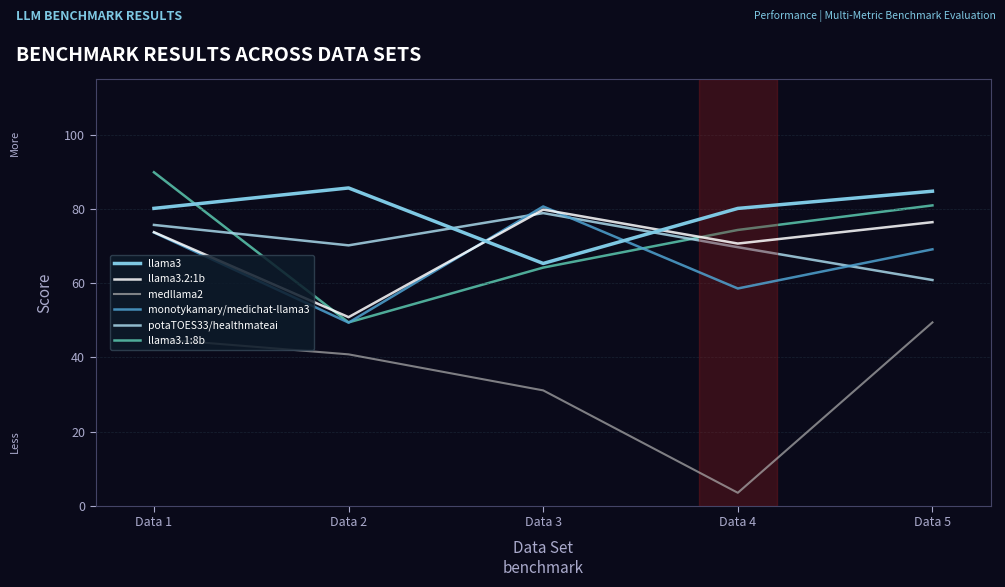

What is the difference between the highest and lowest values at Data 1?

44.8